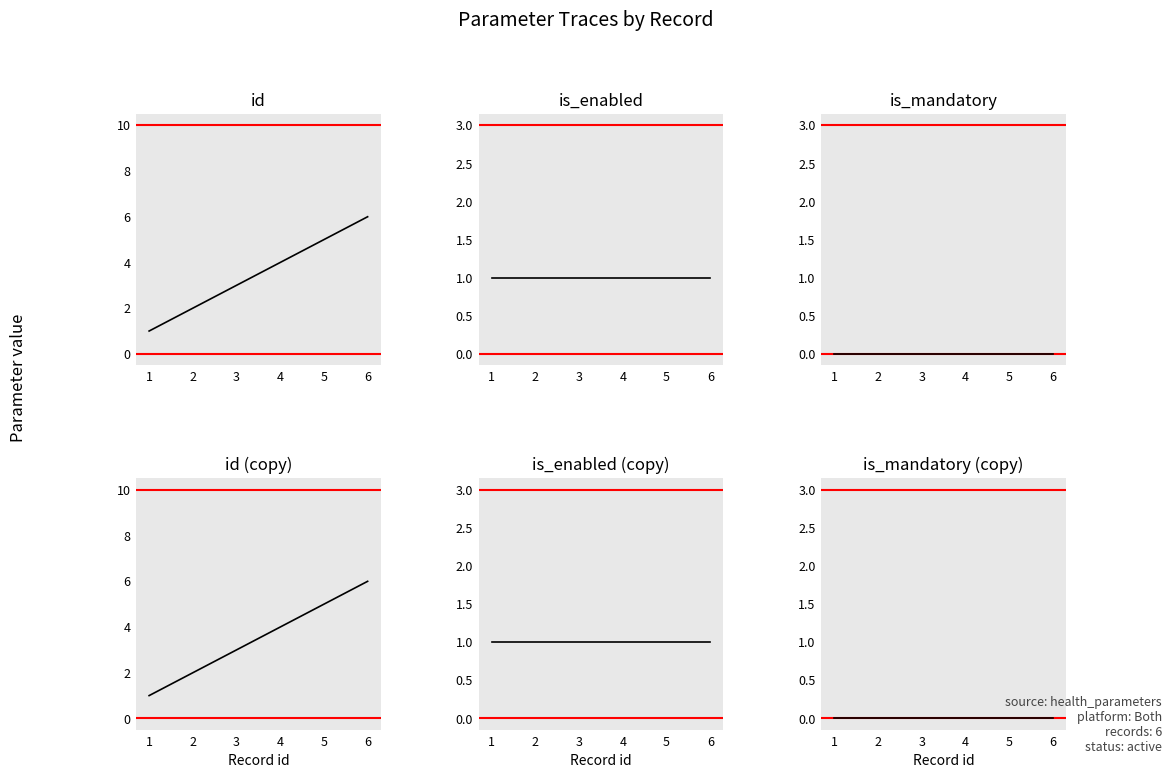

What is the value of the is_enabled point at the 3rd from the left?

1